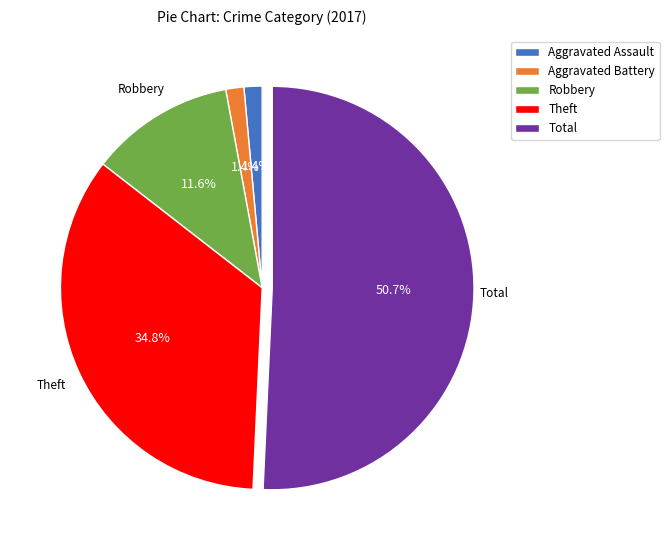

Combined, what portion of the pie is Theft and Aggravated Assault?

36.2%